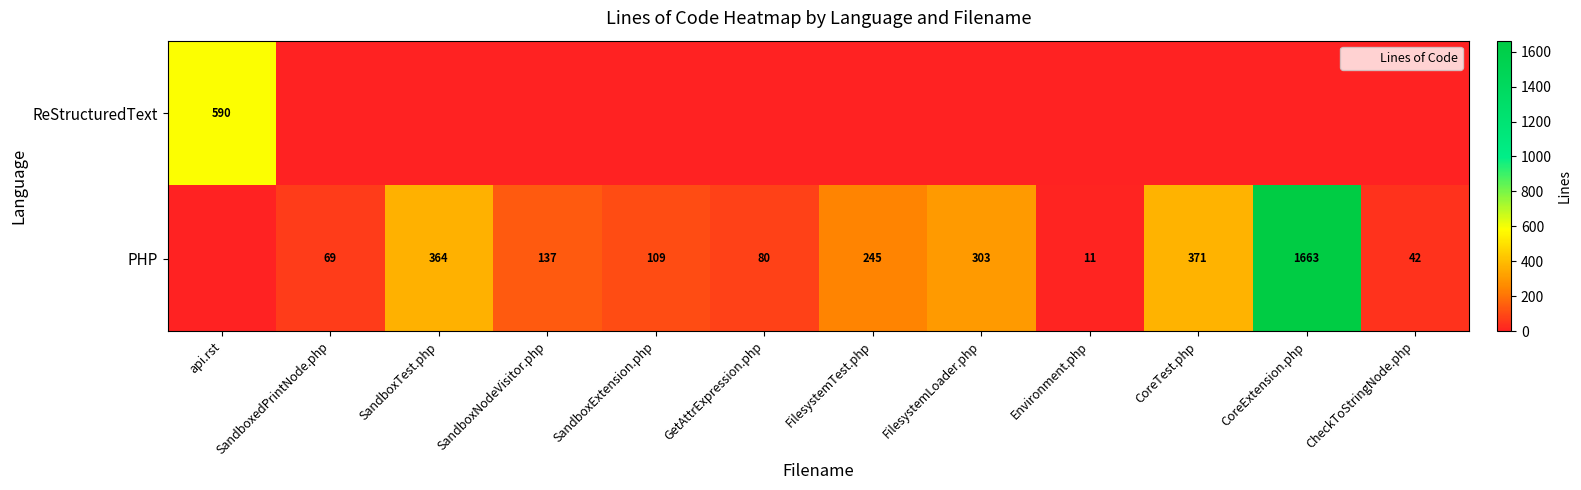

What is the total value across all series at Environment.php?

11